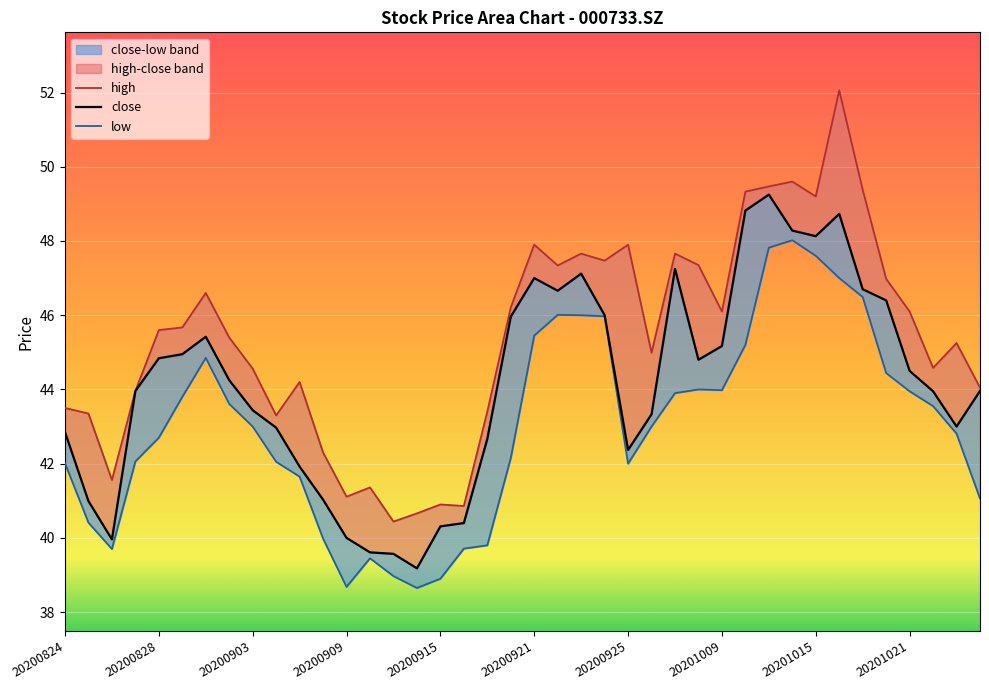

At which category is the sum across all series the highest?

33